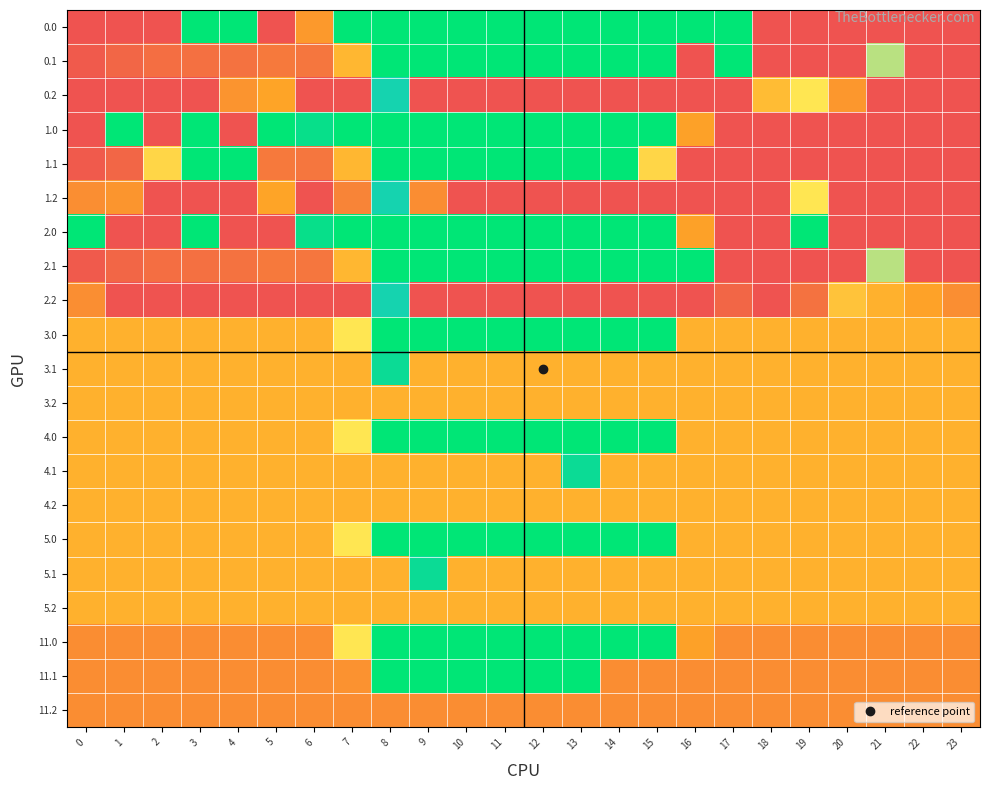

At which category is the sum across all series the highest?

23